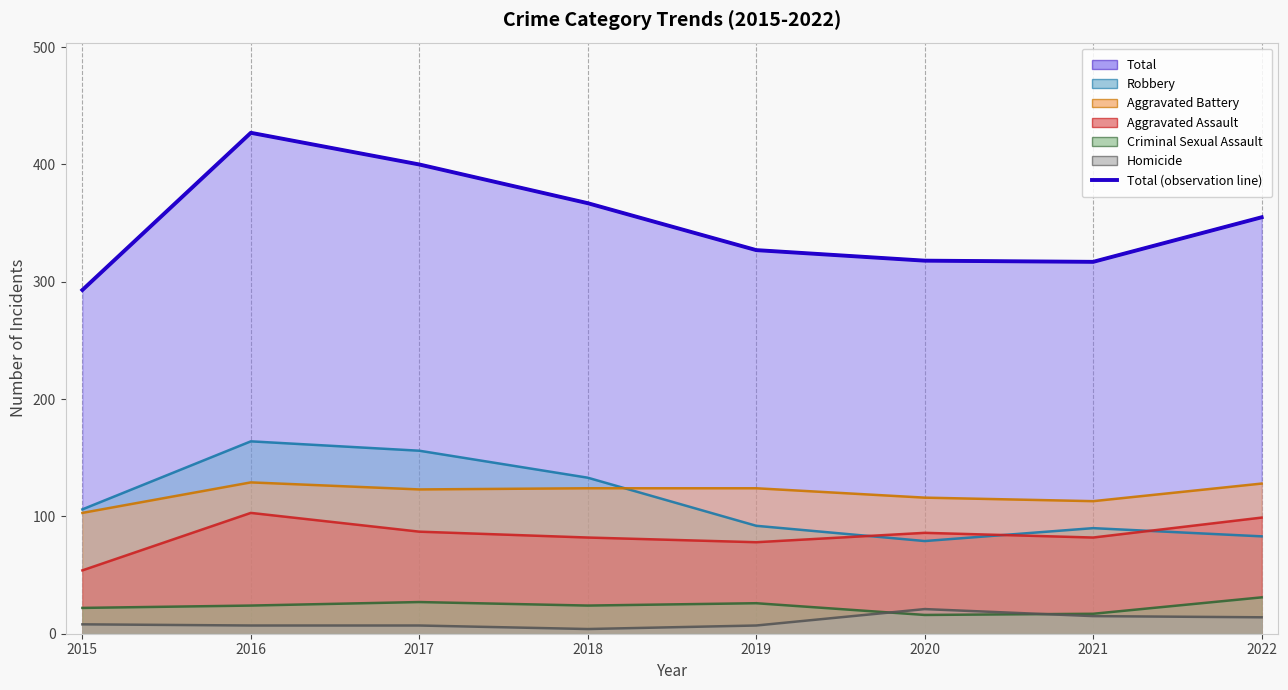

Reading left to right, list all the values displayed in this chart.

Aggravated Assault: 54	103	87	82	78	86	82	99
Aggravated Battery: 103	129	123	124	124	116	113	128
Criminal Sexual Assault: 22	24	27	24	26	16	17	31
Homicide: 8	7	7	4	7	21	15	14
Robbery: 106	164	156	133	92	79	90	83
Total: 293	427	400	367	327	318	317	355